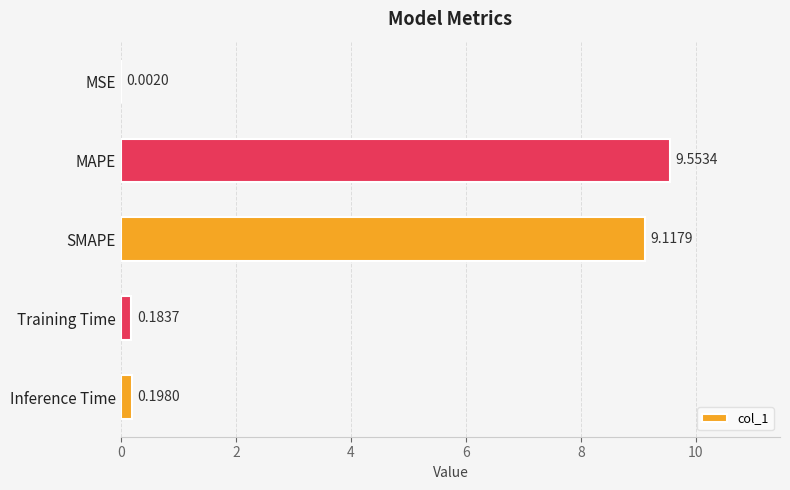

What is the average value?

3.8